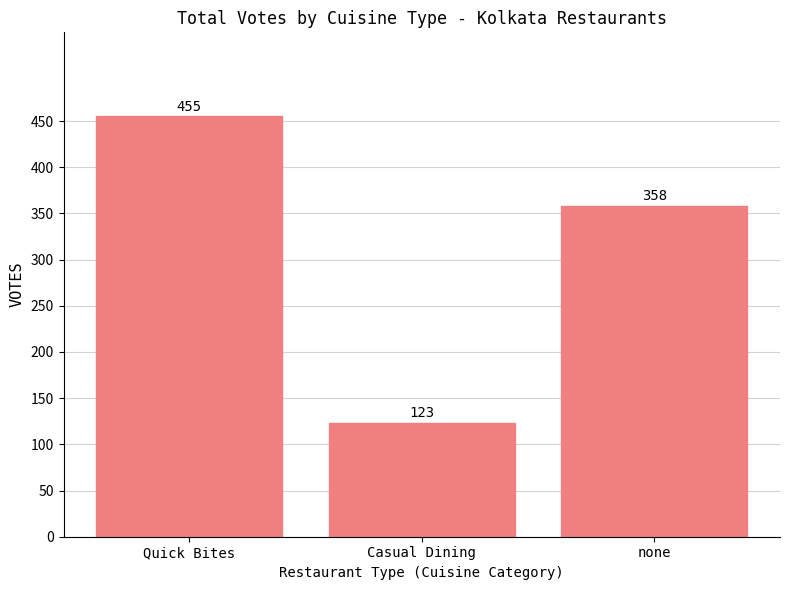

Rank the categories by value from lowest to highest.

Casual Dining, none, Quick Bites